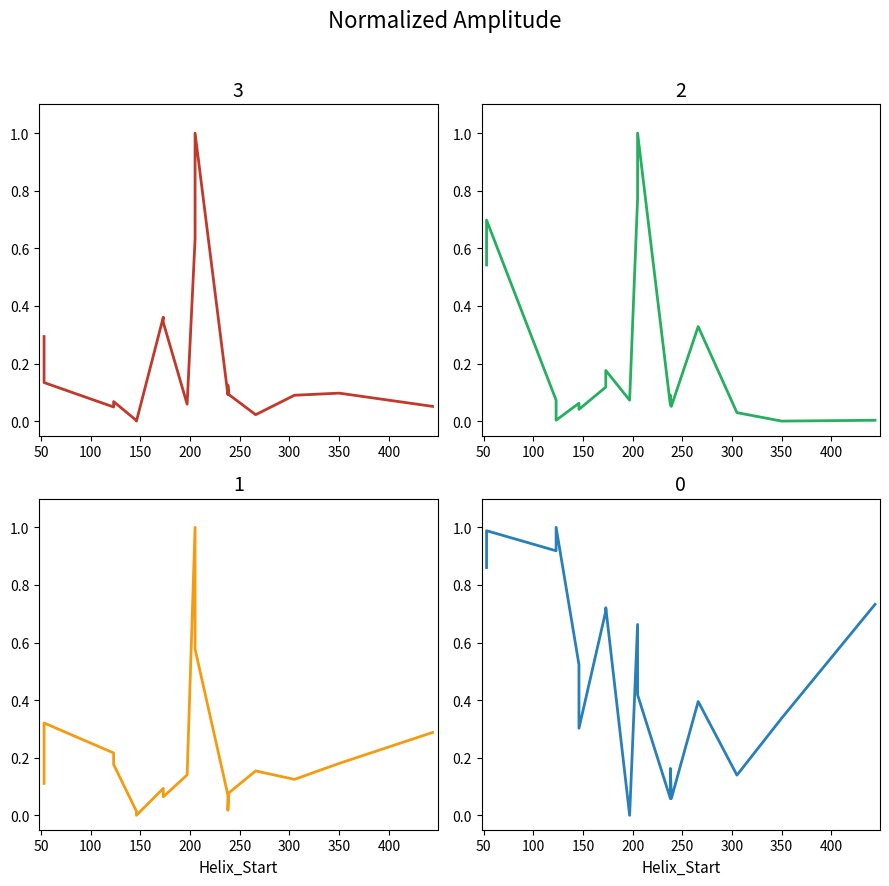

What is the maximum value shown in the chart?

1.0